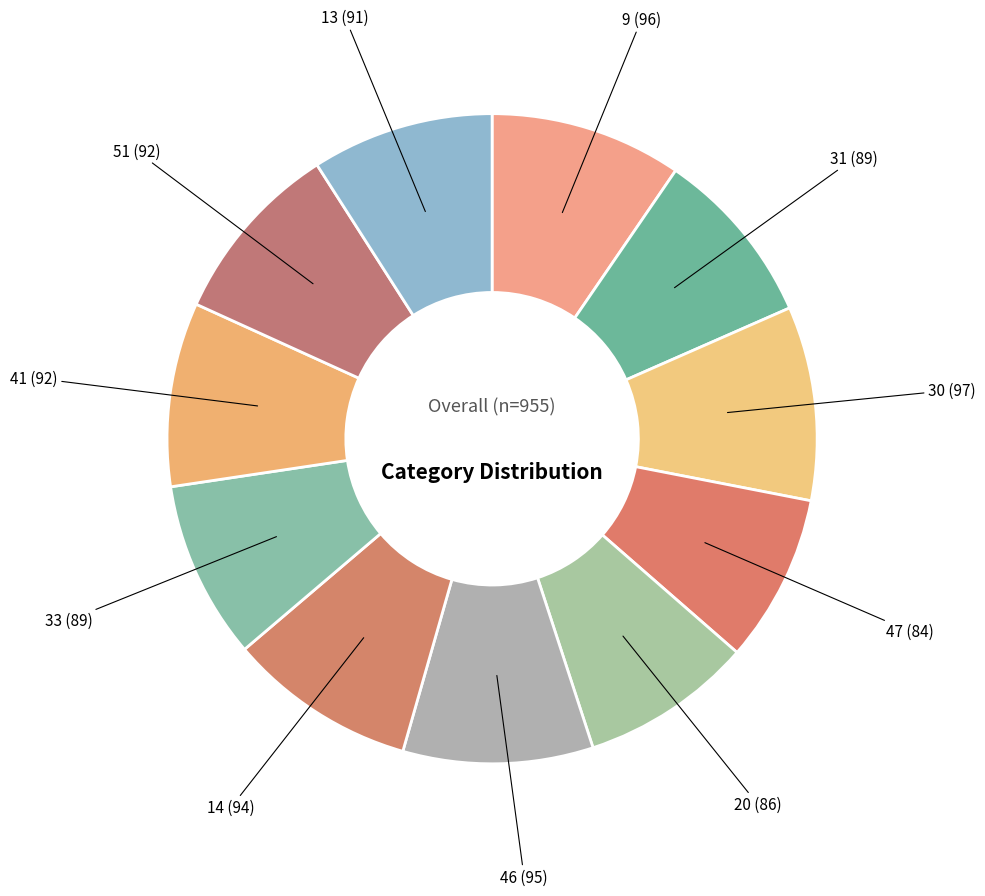

Is it true that 33 is 18% of the pie?

False